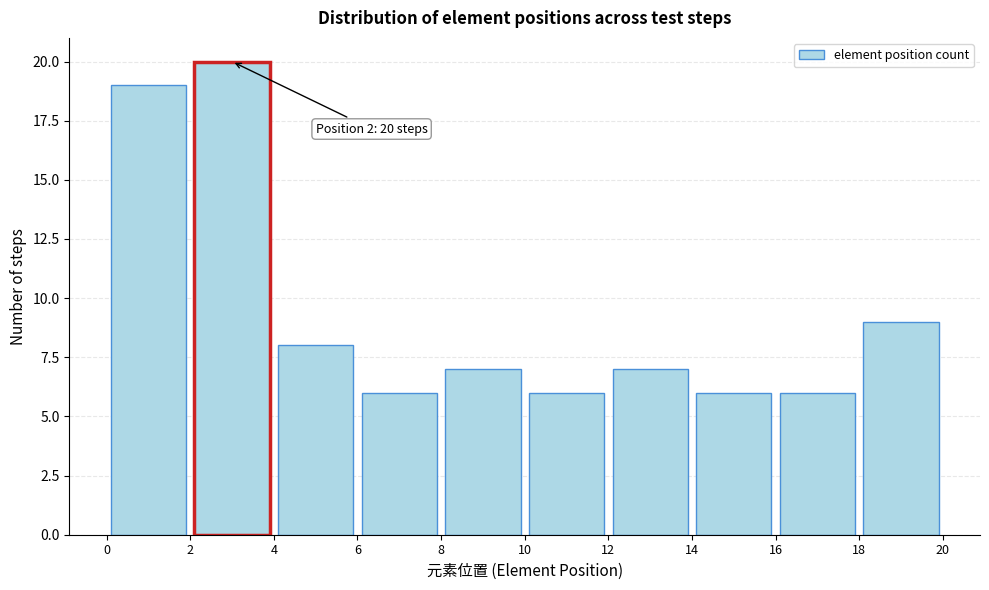

Which range on the x-axis has the tallest bar?

2 to 4